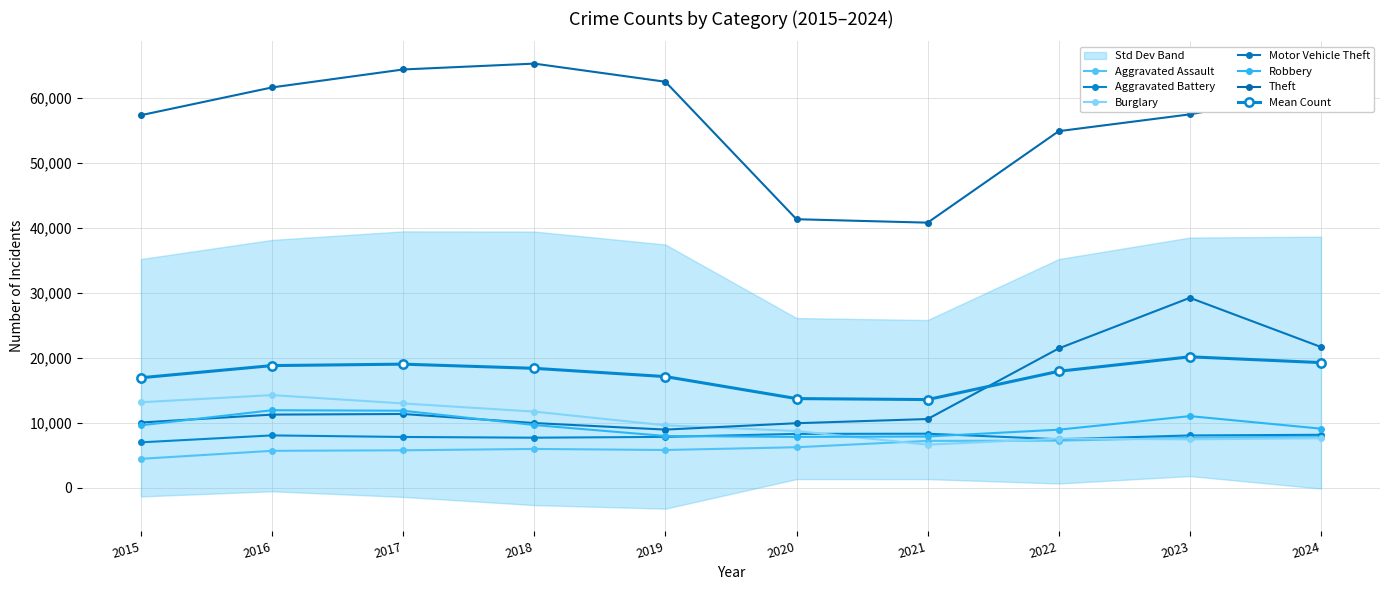

True or false: Robbery and Aggravated Assault intersect in this chart.

False